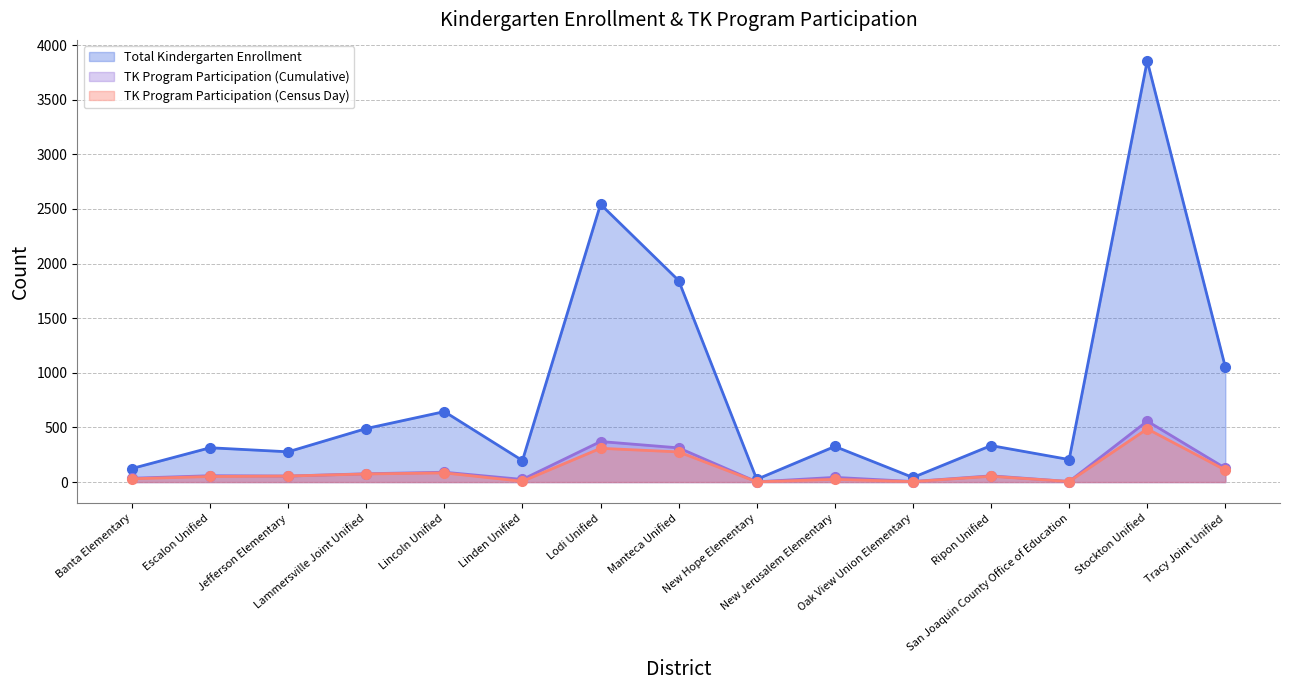

Which series has the widest spread of values?

Total Kindergarten Enrollment